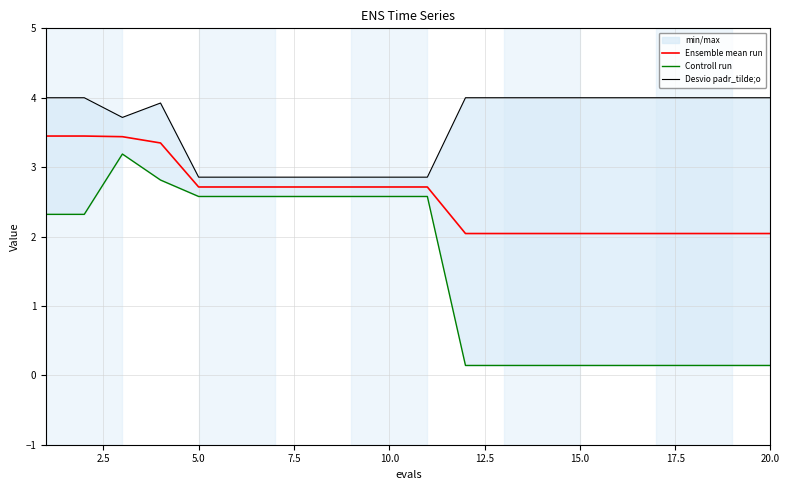

The value of Ensemble mean run at 5.0 is 4.7. True or false?

False